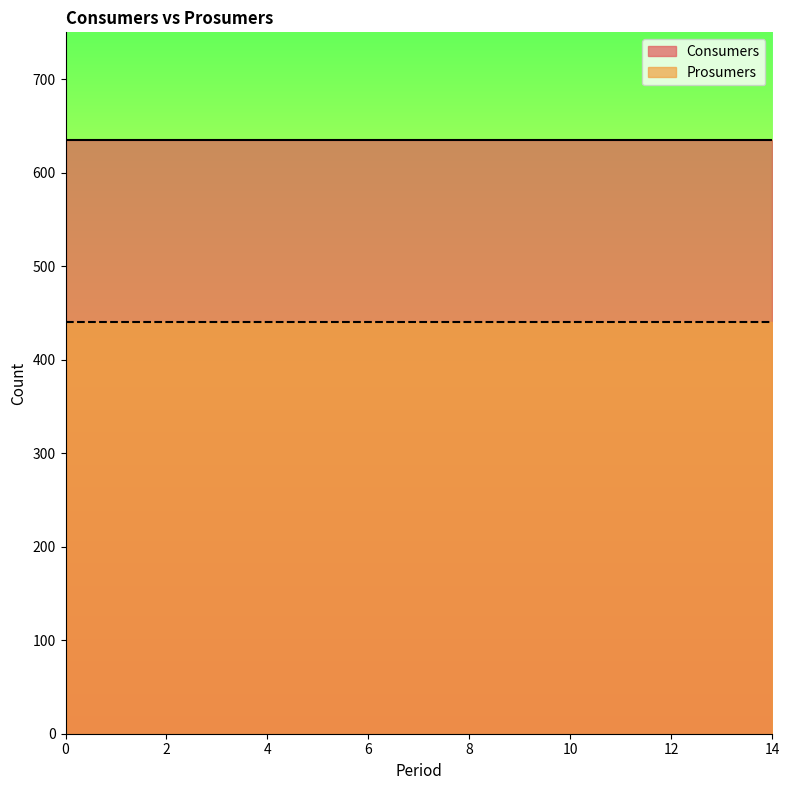

Read the Prosumers value at 0.

440